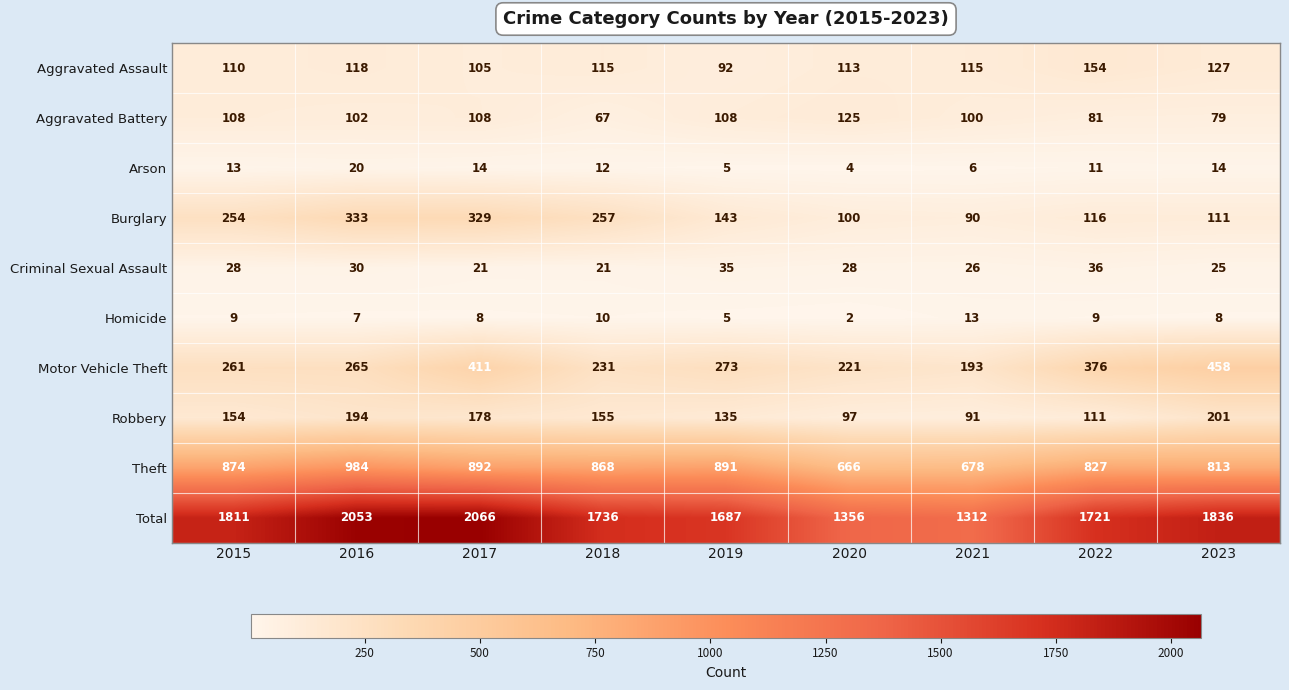

What is the total value across all series at 2017?

4132